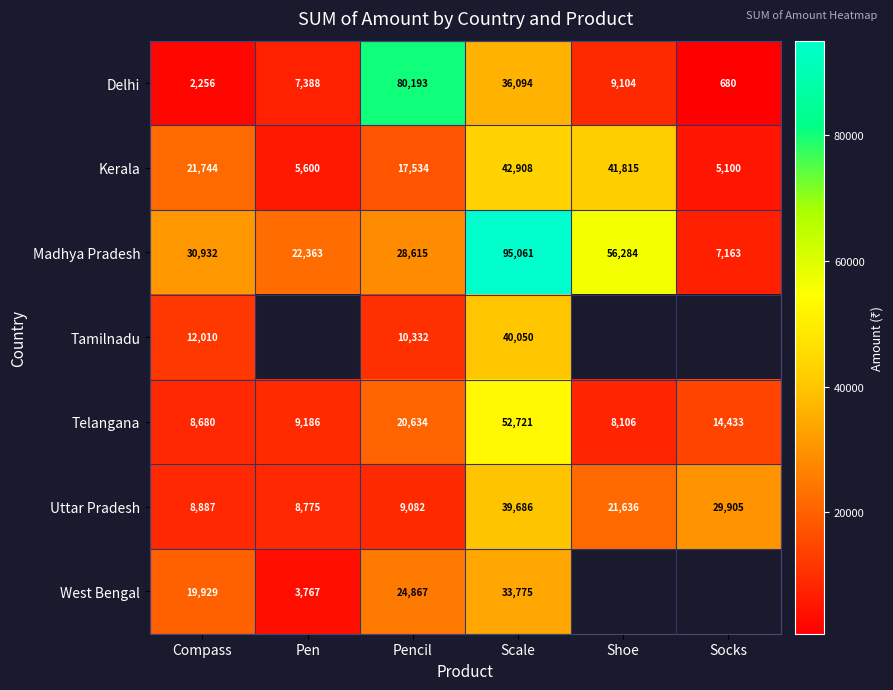

What is the sum of all Delhi values?

135715